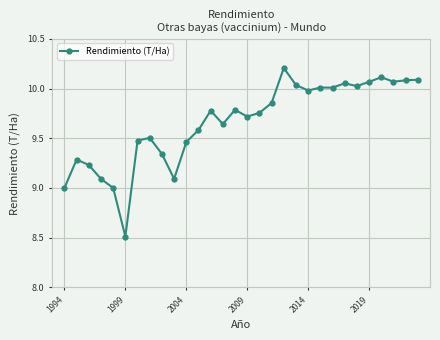

What is the minimum value shown in the chart?

8.5